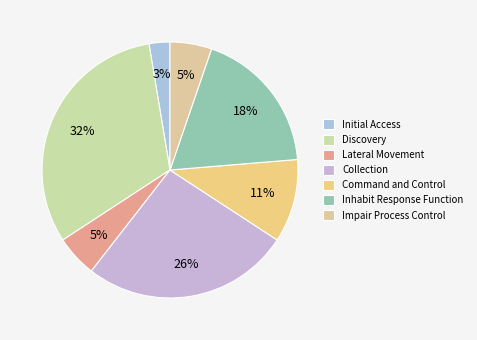

To the nearest percent, what percentage of the pie is Impair Process Control?

5%